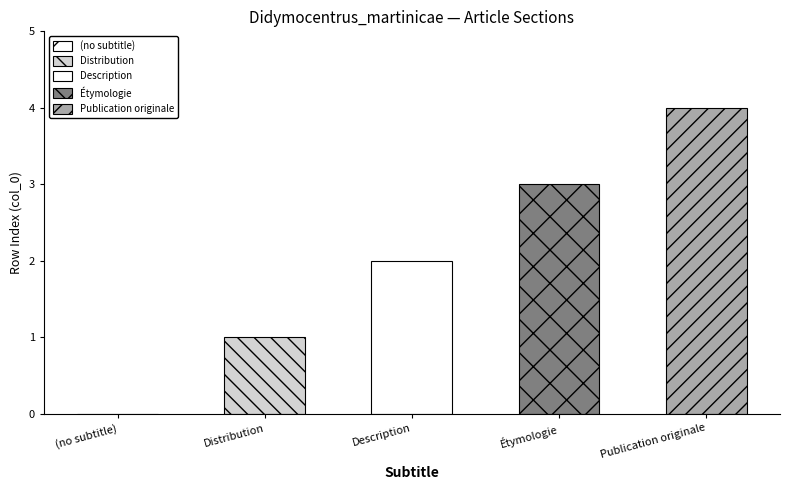

What is the maximum value shown in the chart?

4